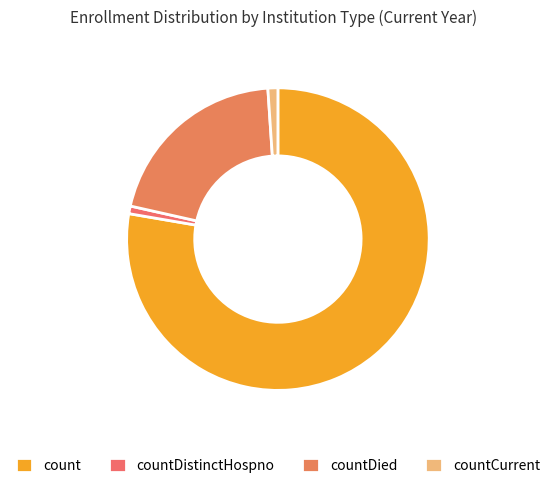

Between countCurrent and count, which is larger?

count